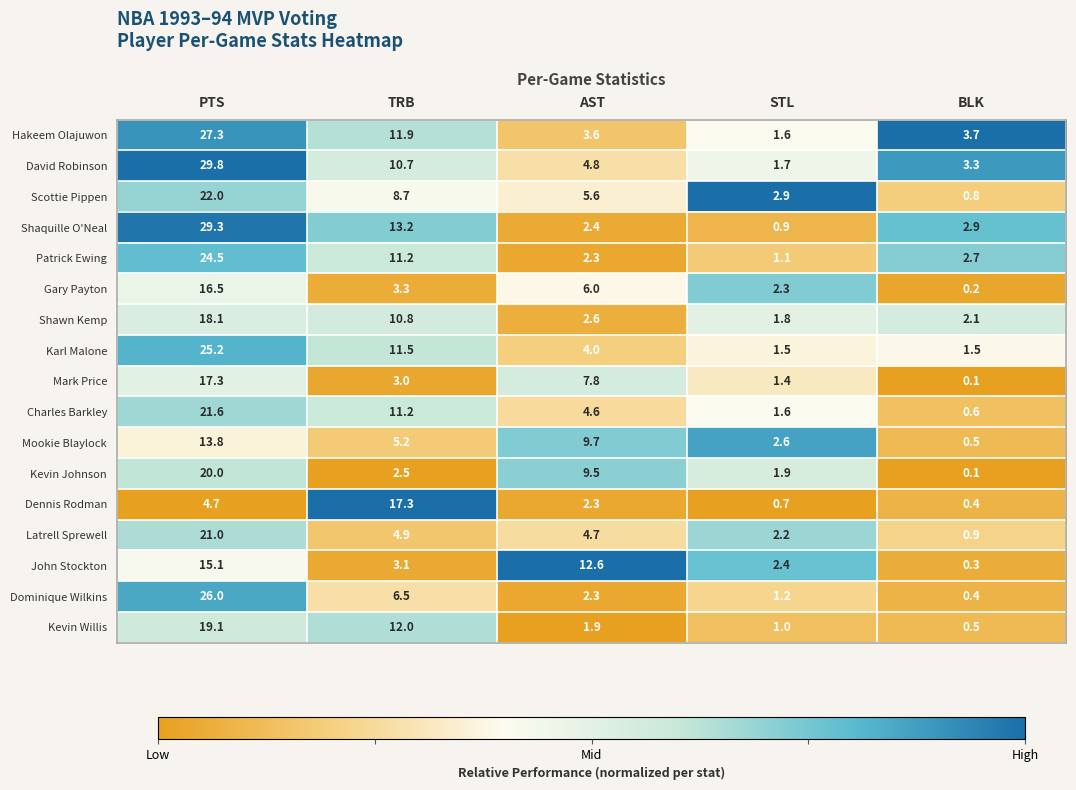

Rank the categories by Shawn Kemp value from lowest to highest.

STL, BLK, AST, TRB, PTS